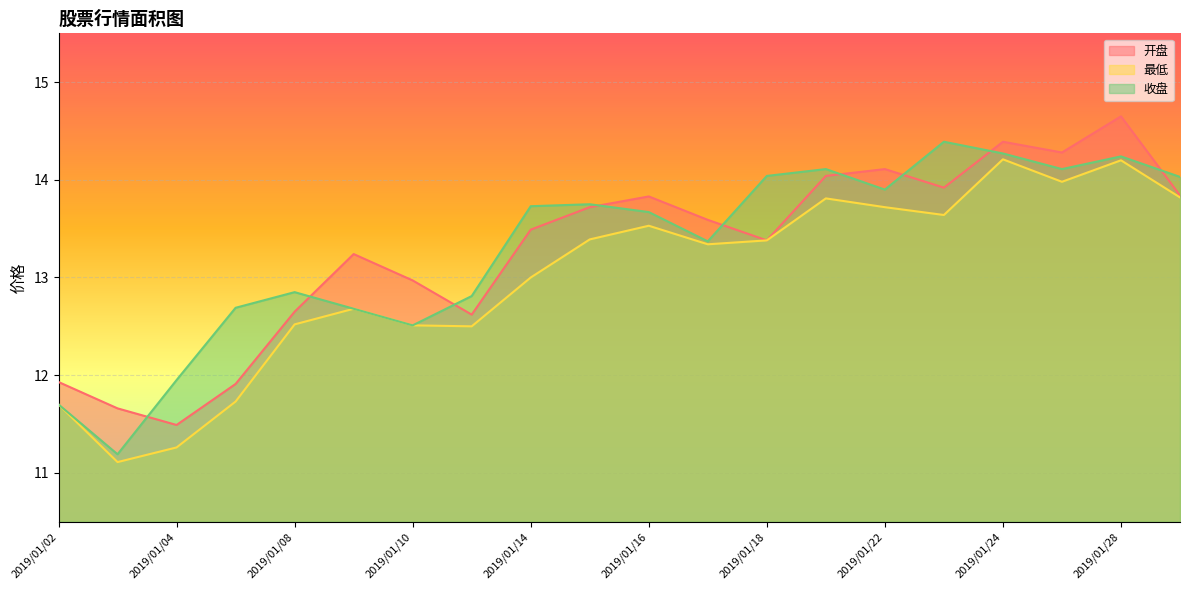

How many data points in 开盘 are above 13?

13